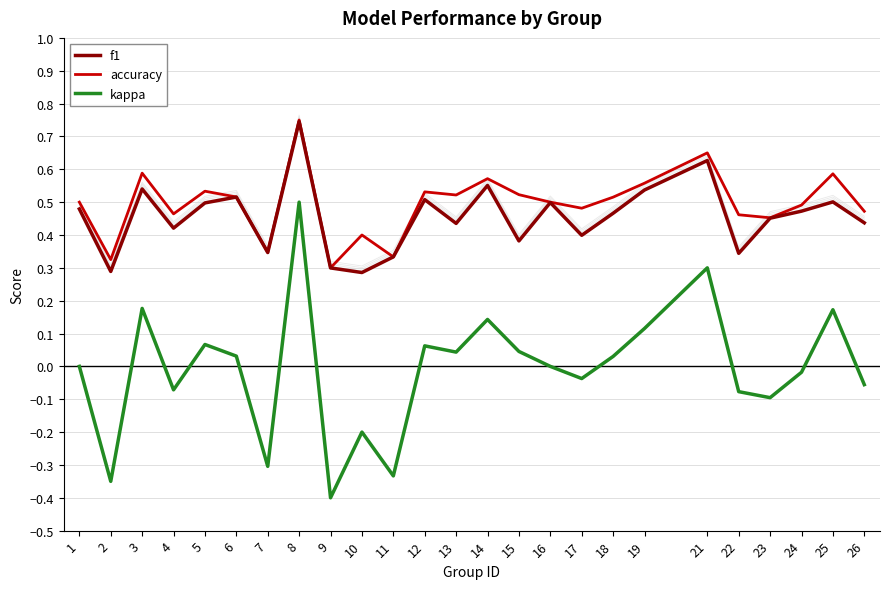

What is the average value of the f1 series?

0.5